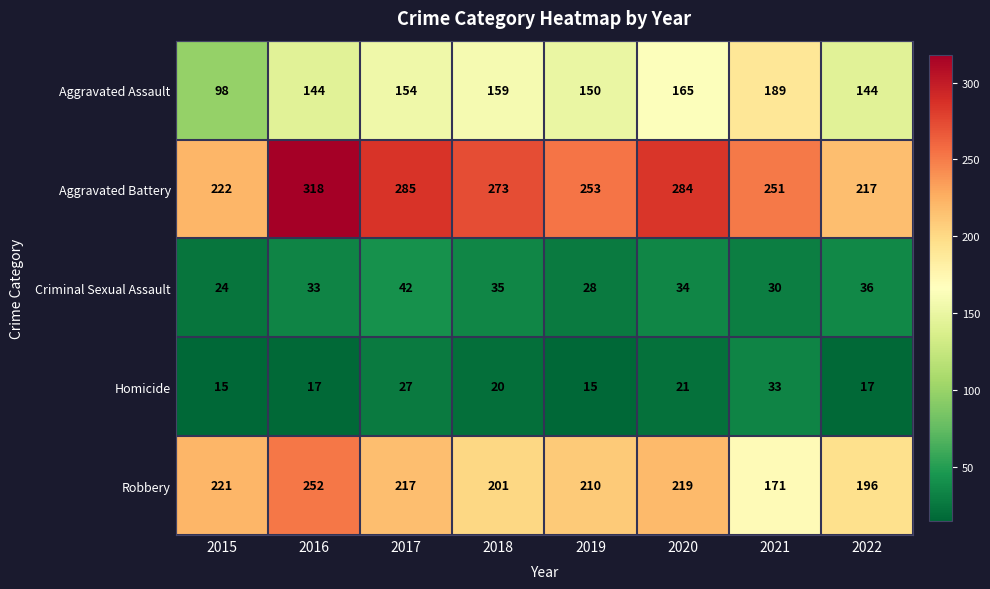

What is the minimum value for Homicide?

15